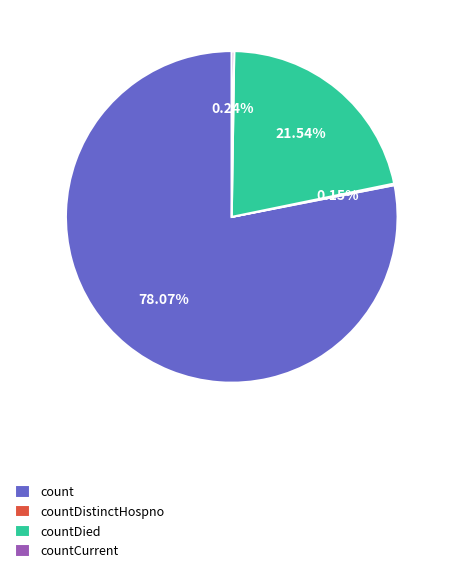

To the nearest percent, what percentage of the pie is countDied?

22%